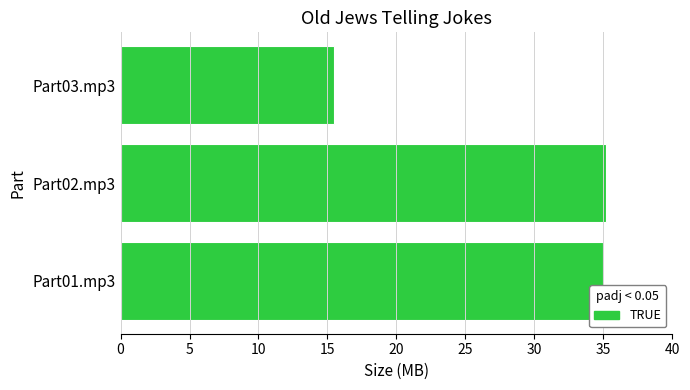

What is the sum of all values?

85.6